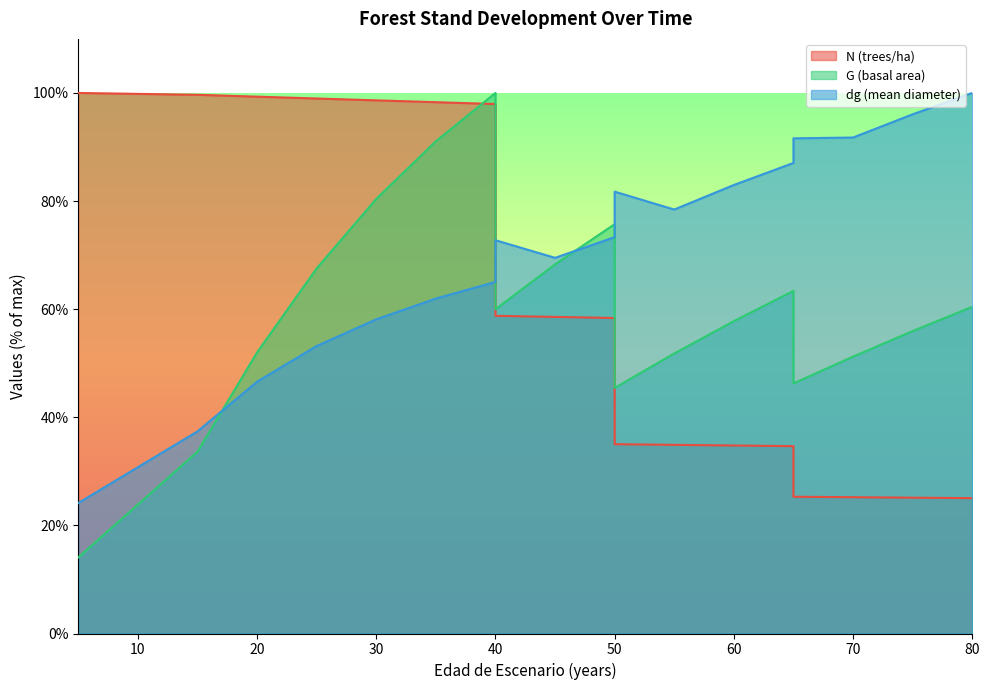

Count the number of categories in the chart.

19